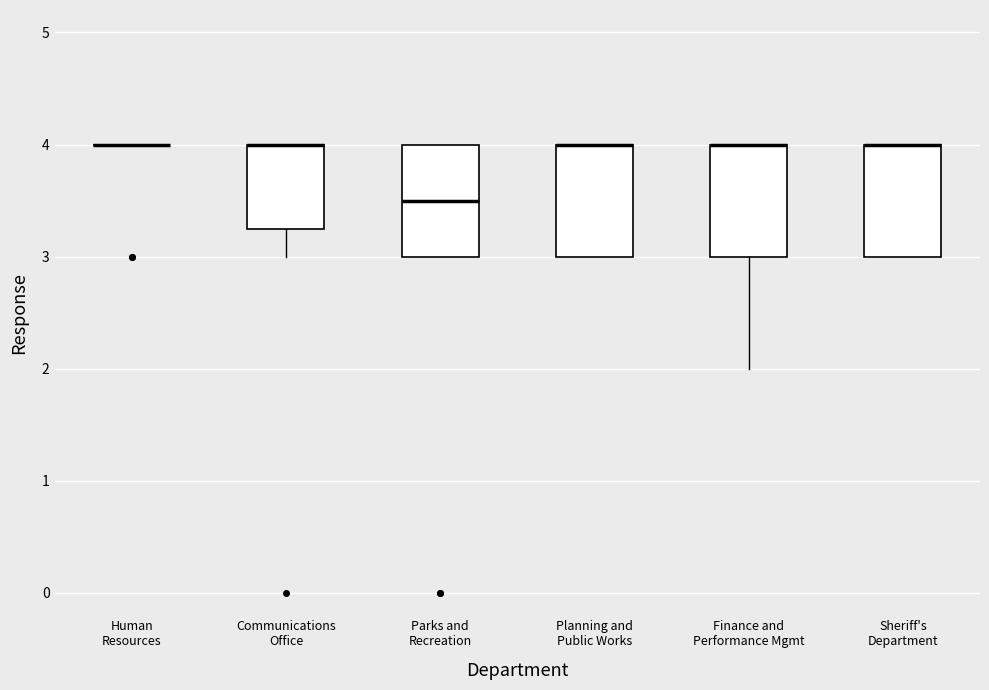

Reading left to right, transcribe this box plot: for each box, give where its median line is, the range the box spans, and where its two whiskers end, as read against the y-axis. The values are not printed on the chart, so give them approximately, as read against the axis.

Human Resources: box collapsed to a line at 4.0, whiskers 4.0 to 4.0
Communications Office: median 4.0 (drawn on the box's upper edge), box 3.3 to 4.0, whiskers 3.0 to 4.0
Parks and Recreation: median 3.5, box 3.0 to 4.0, whiskers 3.0 to 4.0
Planning and Public Works: median 4.0 (drawn on the box's upper edge), box 3.0 to 4.0, whiskers 3.0 to 4.0
Finance and Performance Mgmt: median 4.0 (drawn on the box's upper edge), box 3.0 to 4.0, whiskers 2.0 to 4.0
Sheriff's Department: median 4.0 (drawn on the box's upper edge), box 3.0 to 4.0, whiskers 3.0 to 4.0